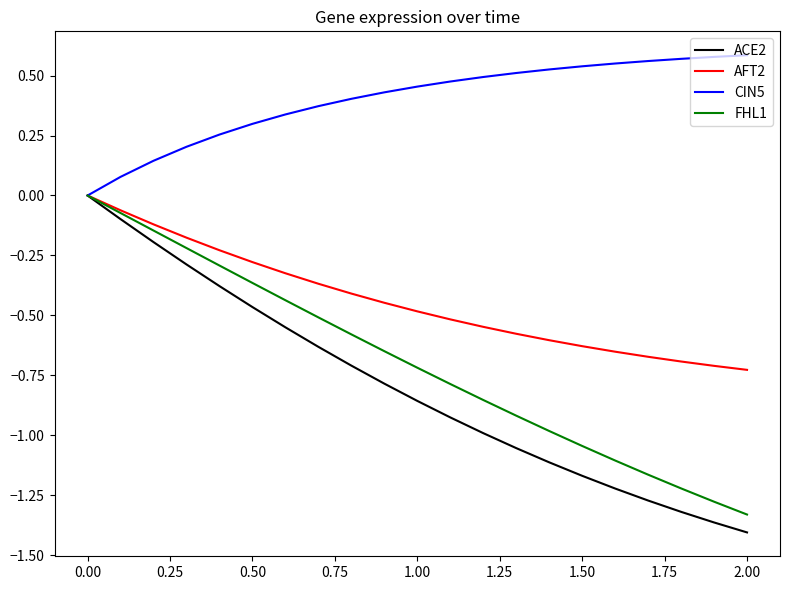

Is this an area chart (filled region under the line)?

No